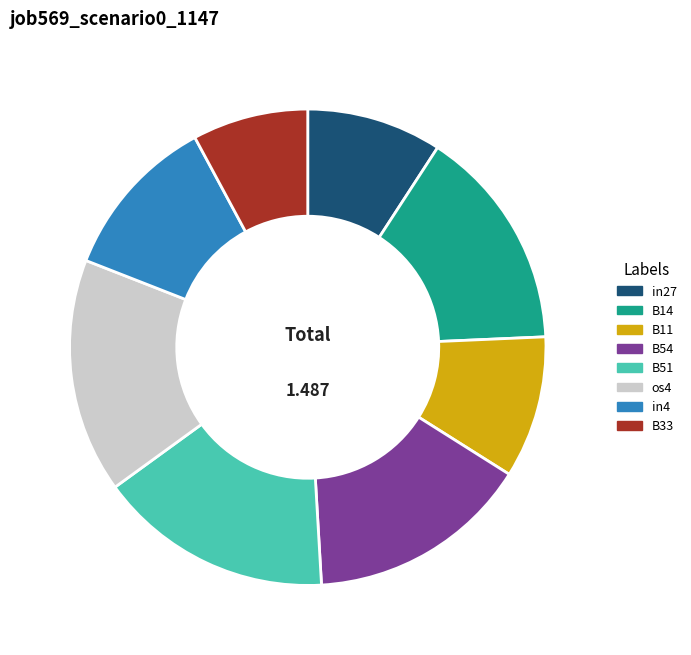

How many slices are in this pie chart?

8